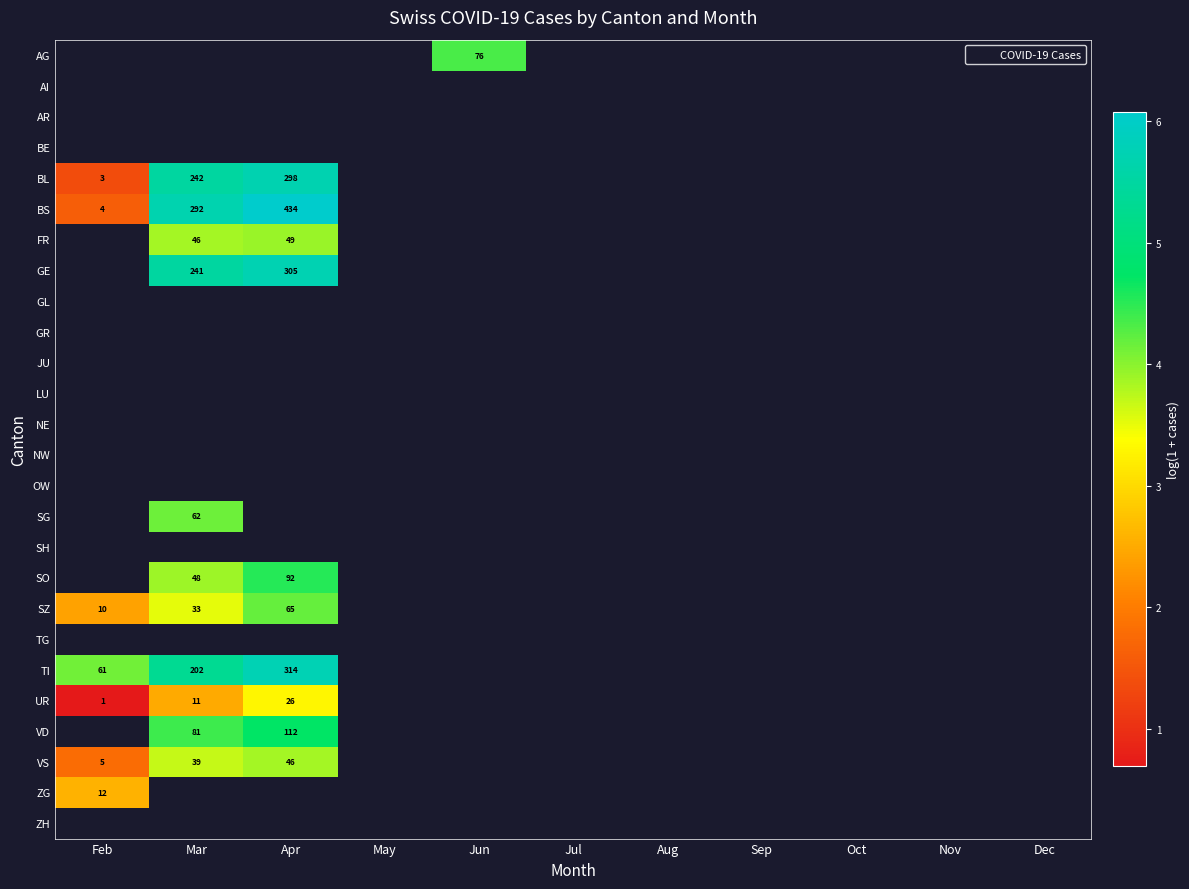

Which has a higher value, Dec or Oct?

Oct